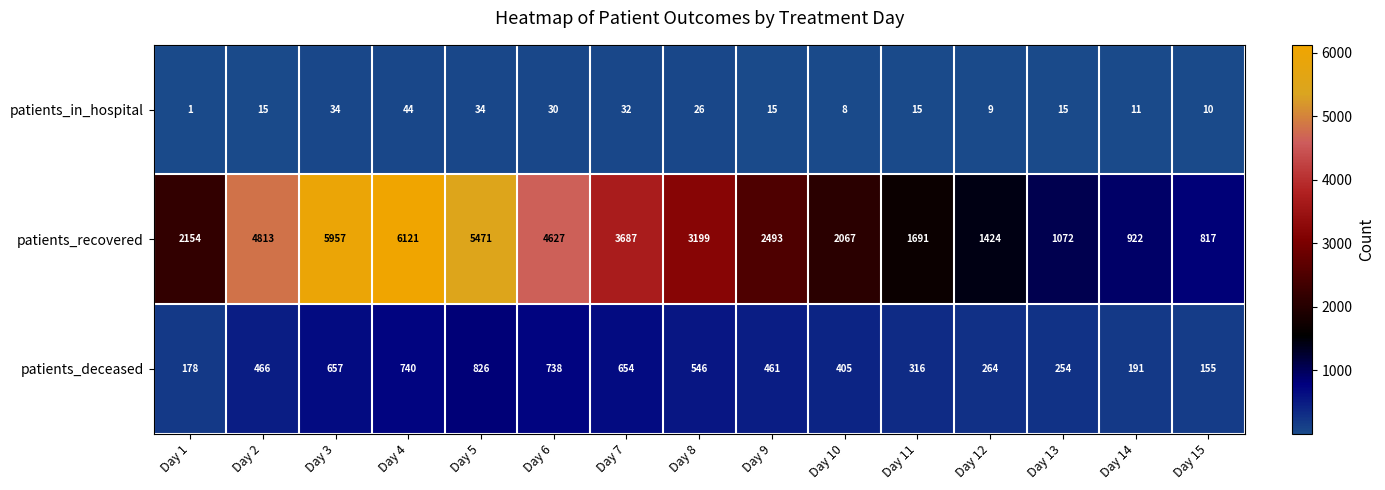

Between Day 2 and Day 15, which series saw the biggest shift?

patients_recovered